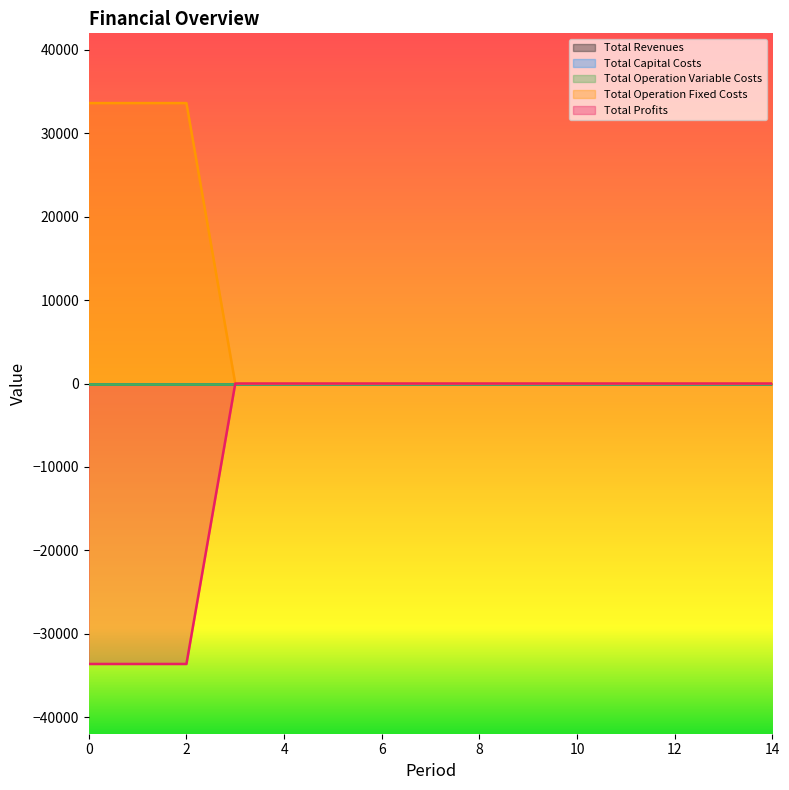

True or false: Total Profits and Total Revenues intersect in this chart.

False